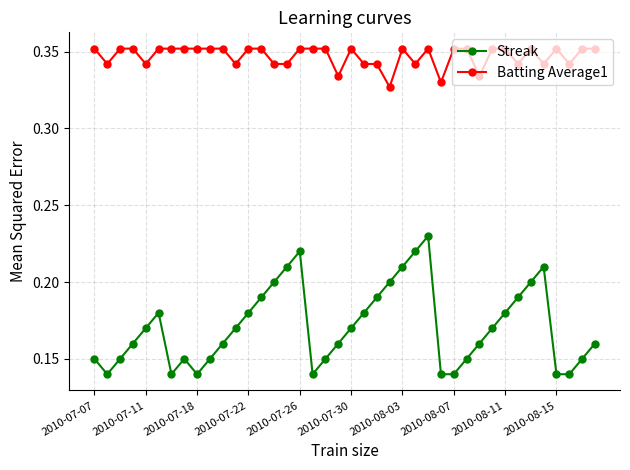

Rank the series by their maximum value, from lowest to highest.

Streak, Batting Average1